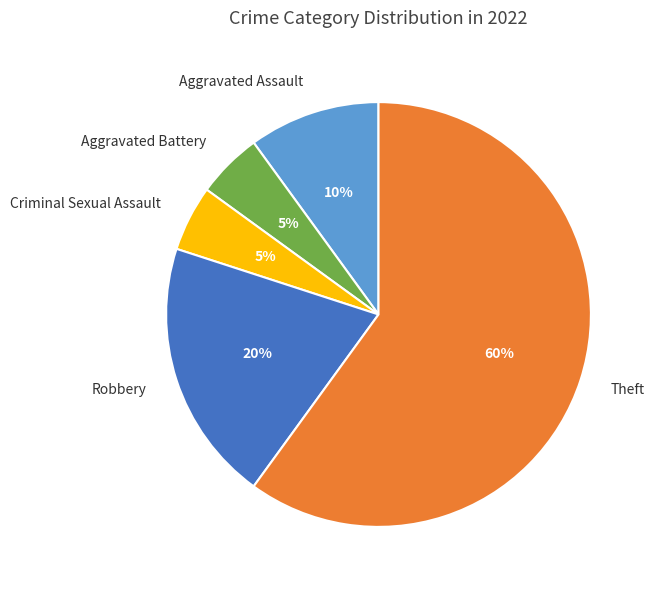

Does Theft account for over 50% of the chart?

Yes